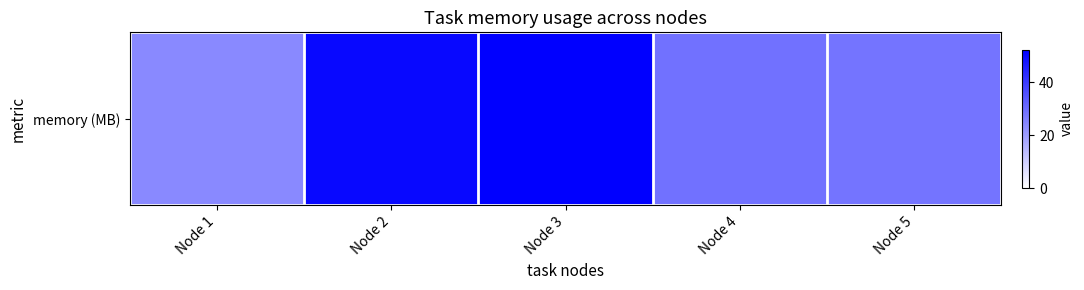

List the labels in order of value, smallest first.

Node 1, Node 5, Node 4, Node 2, Node 3